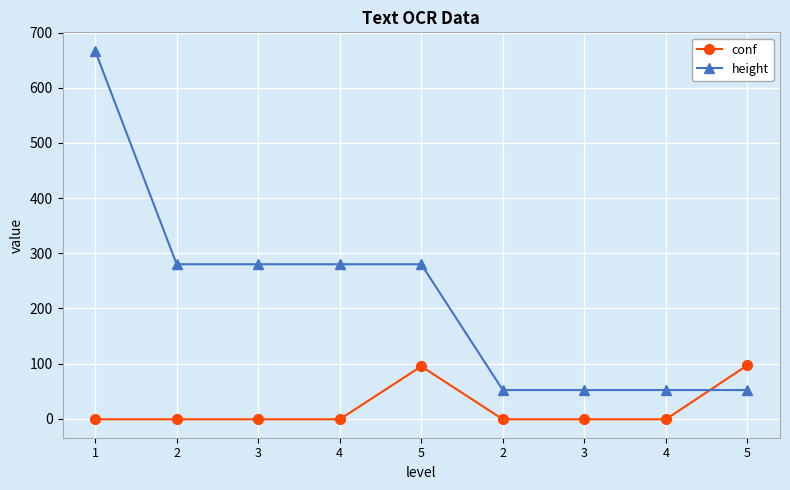

At 2, list the series in order from largest to smallest.

height, conf